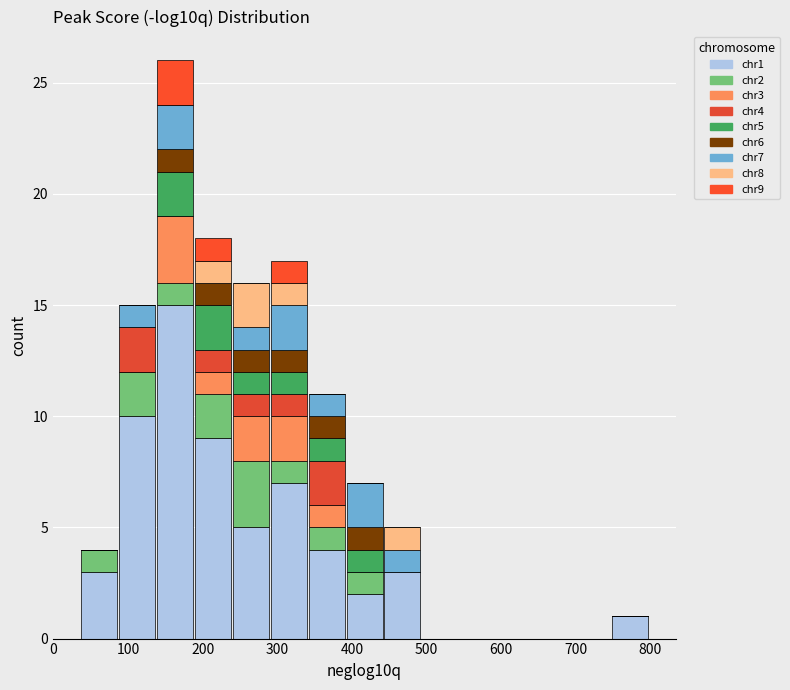

Which range on the x-axis has the tallest stacked bar (by total height)?

140 to 190